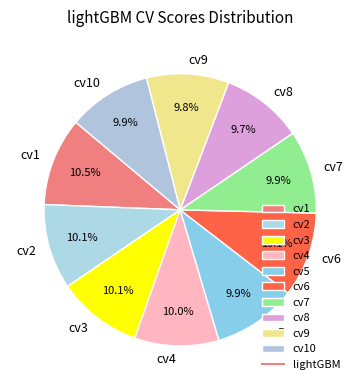

Is there any slice that represents more than half of the pie?

No